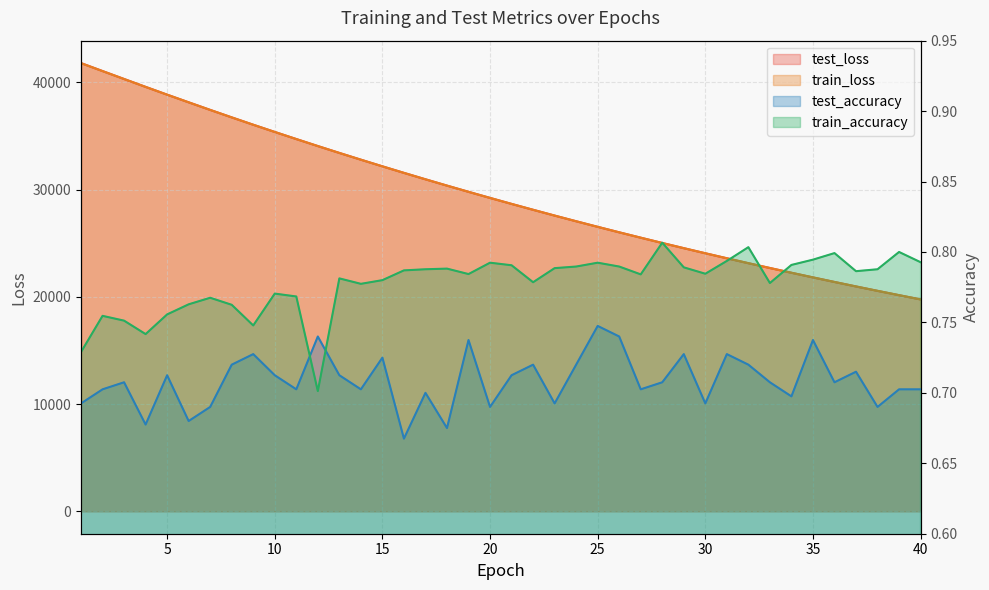

At which category does the chart reach its peak across all series?

1